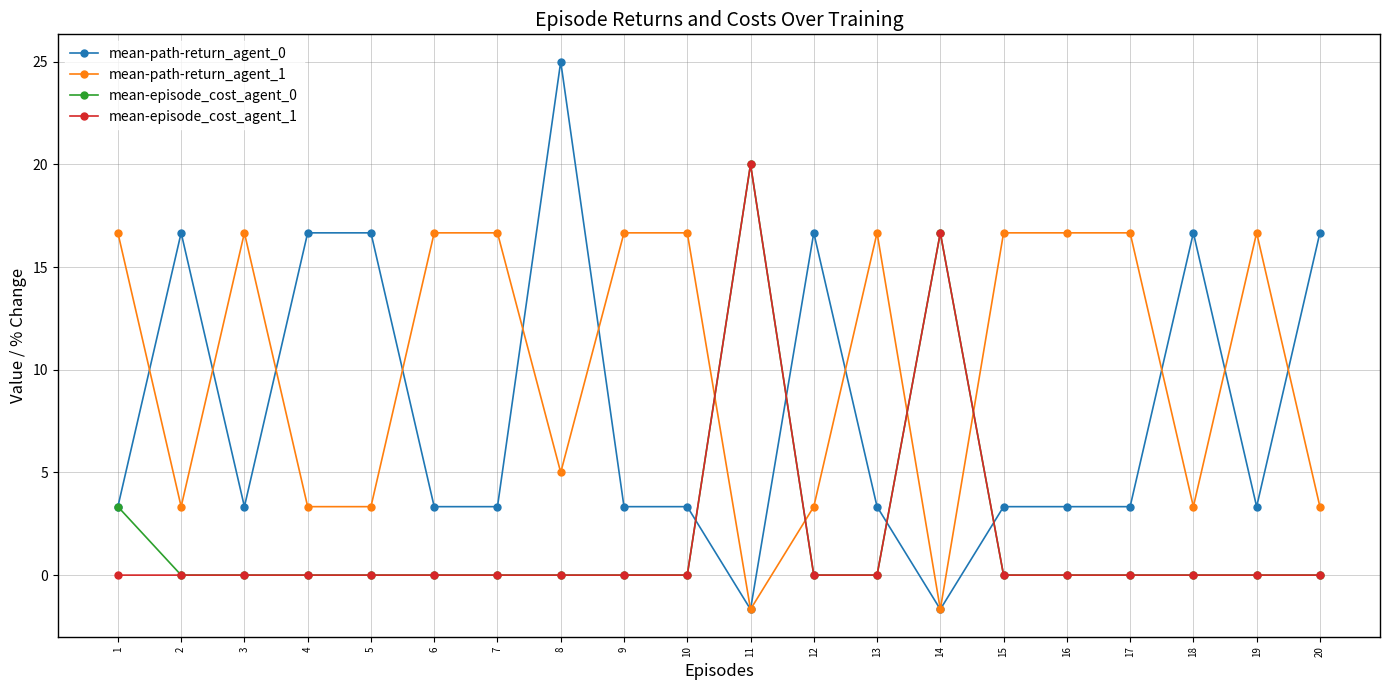

After their last crossing, which series has the higher values: mean-episode_cost_agent_0 or mean-path-return_agent_0?

mean-path-return_agent_0